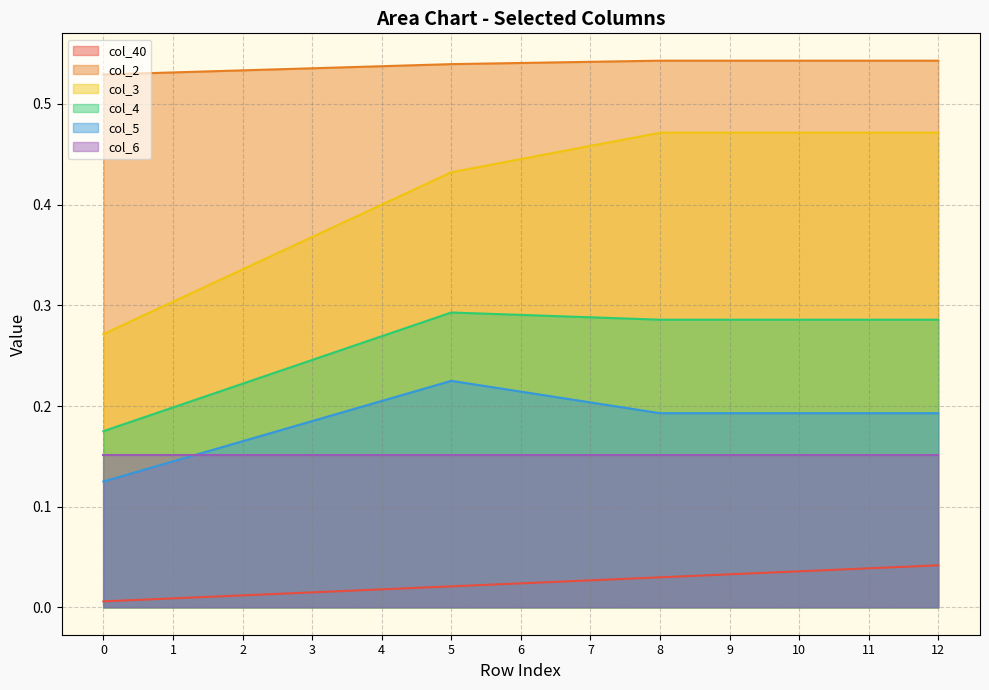

What are all the series names shown in the legend?

col_40, col_2, col_3, col_4, col_5, col_6